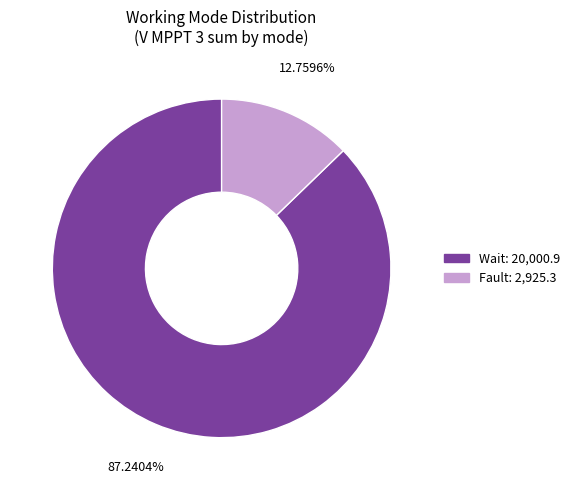

Is there a majority slice in this chart?

Yes